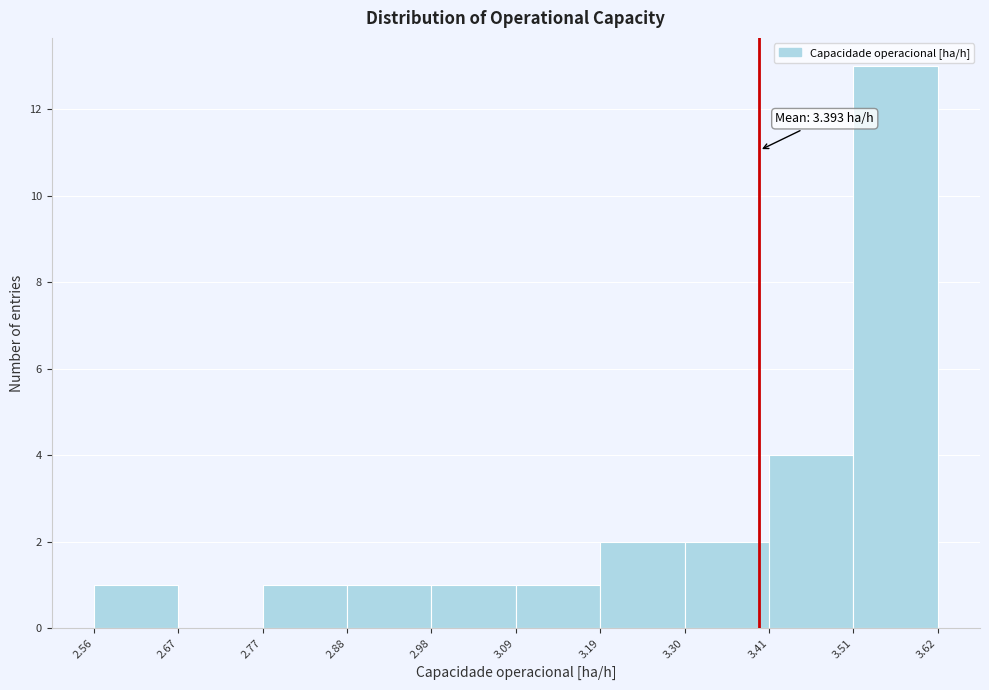

Which range on the x-axis has the tallest bar?

3.51 to 3.62